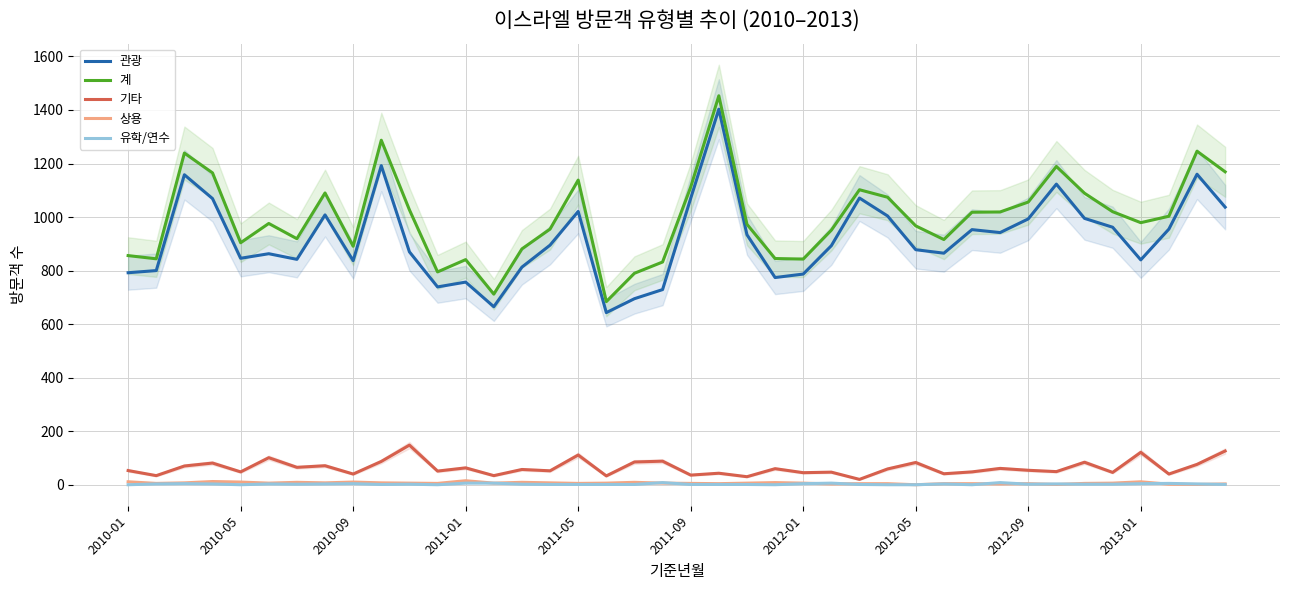

True or false: 유학/연수 and 관광 cross at least once.

False